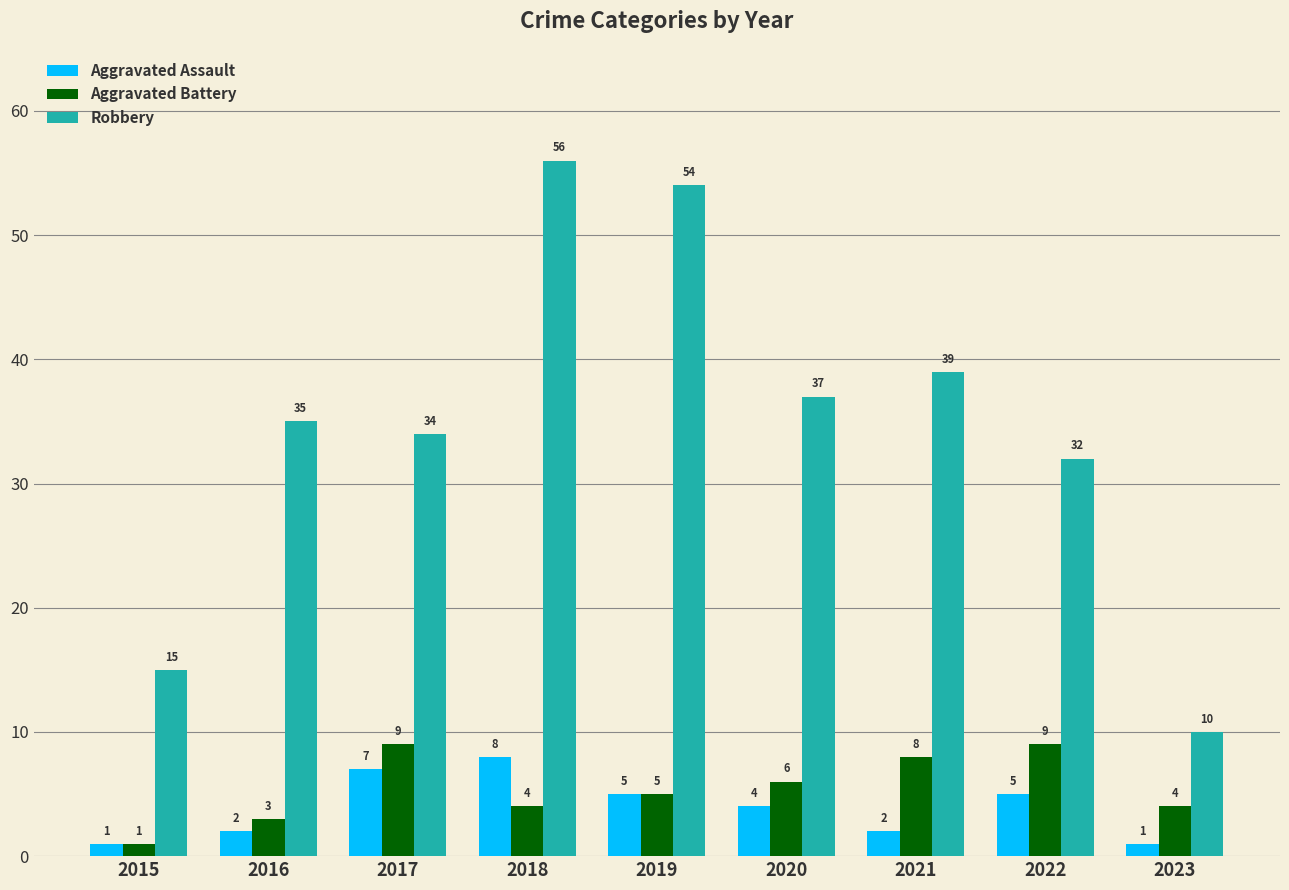

At which category is the sum across all series the highest?

2018